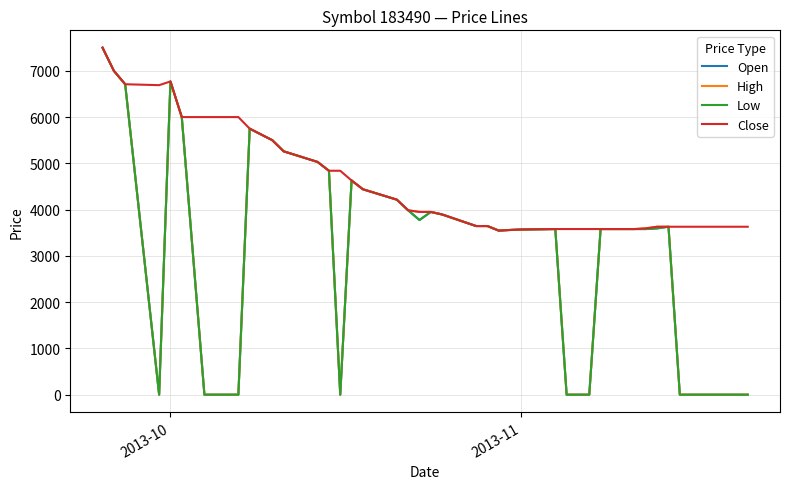

What is the maximum value for High?

7500